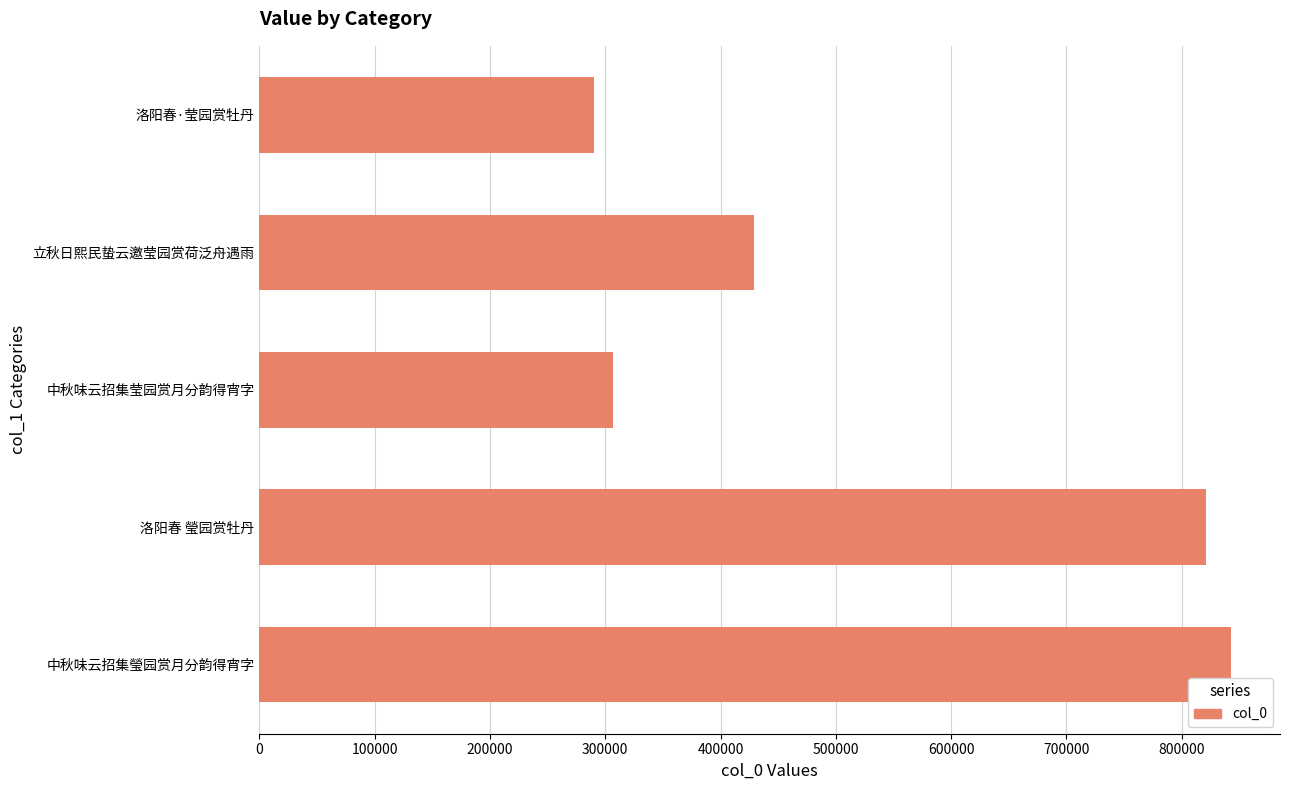

Reading top to bottom, transcribe all the data shown in this chart.

洛阳春·莹园赏牡丹=289947	立秋日熙民蛰云邀莹园赏荷泛舟遇雨=428705	中秋味云招集莹园赏月分韵得宵字=306360	洛阳春 瑩园赏牡丹=820801	中秋味云招集瑩园赏月分韵得宵字=843088